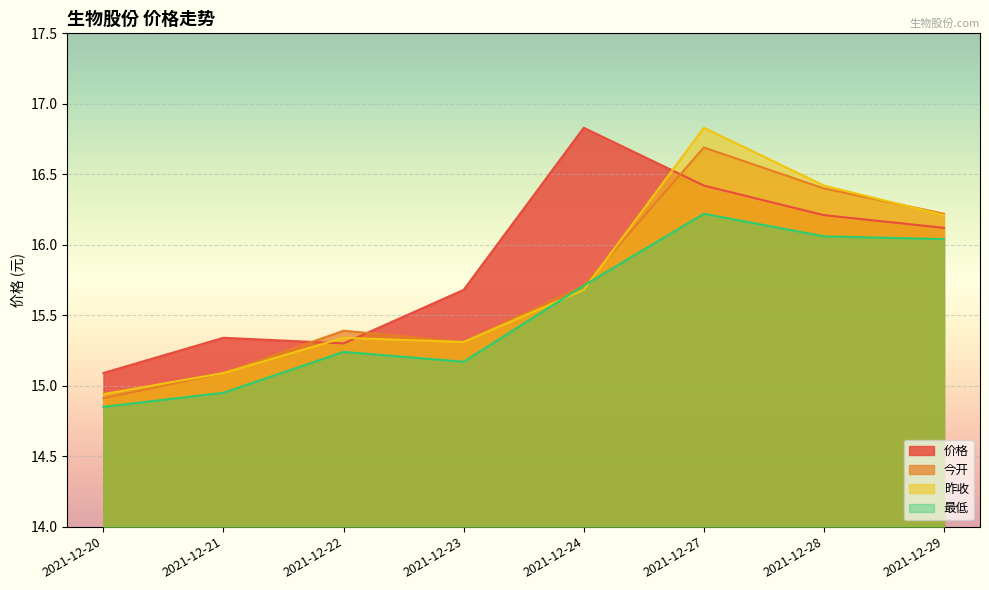

What is the difference between the 昨收 values at 2021-12-22 and 2021-12-21?

0.2